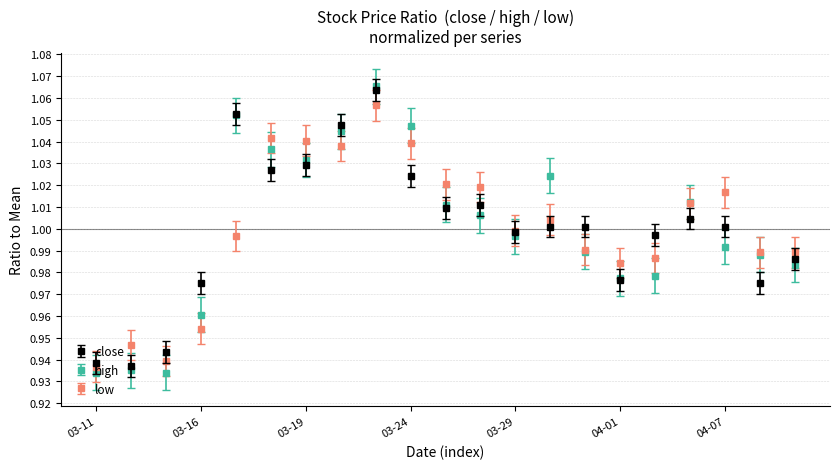

True or false: low has more than 1 interior local peaks.

True